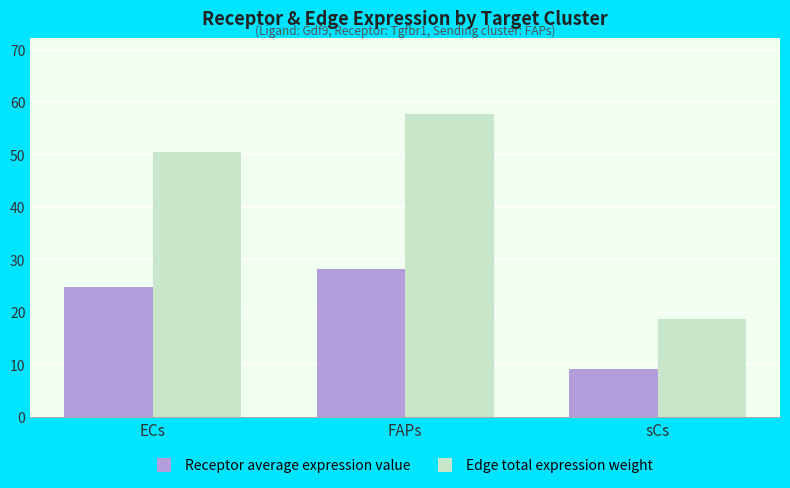

The value of Edge total expression weight at sCs is 31.9. True or false?

False